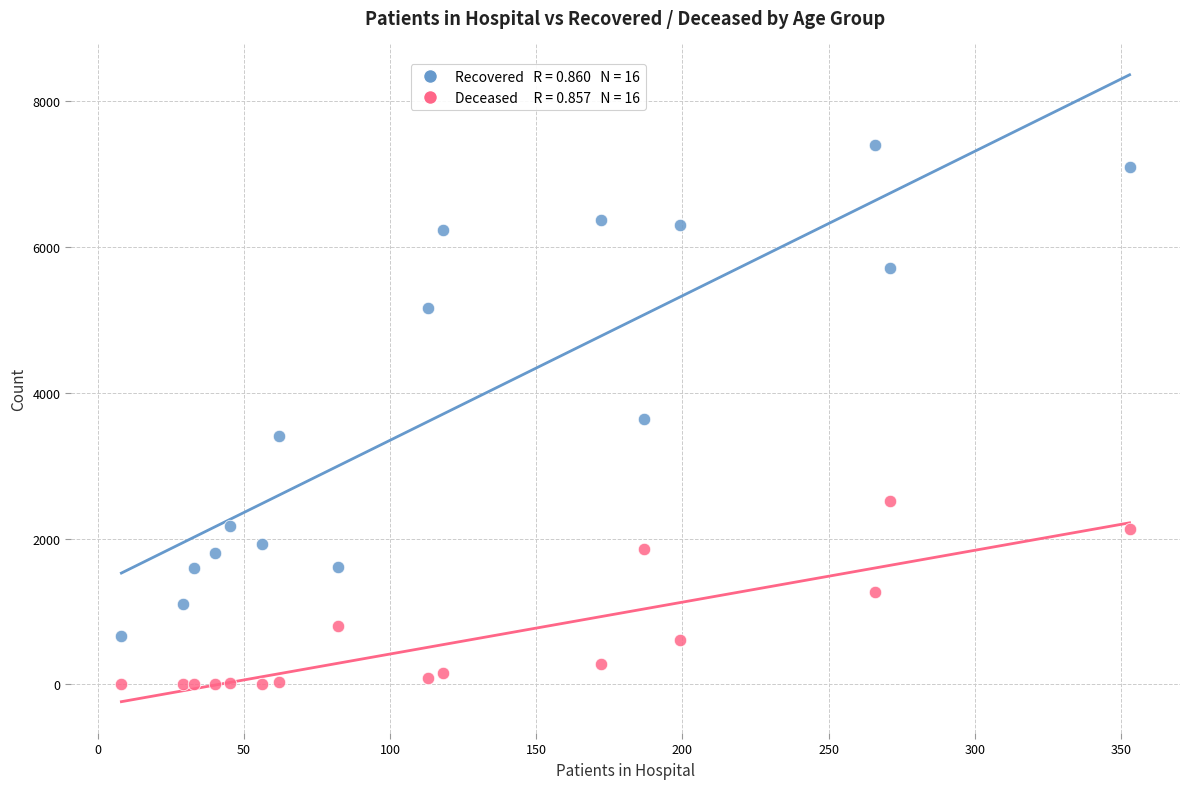

Across all data points, what is the range of Y values (max minus min)?

7394